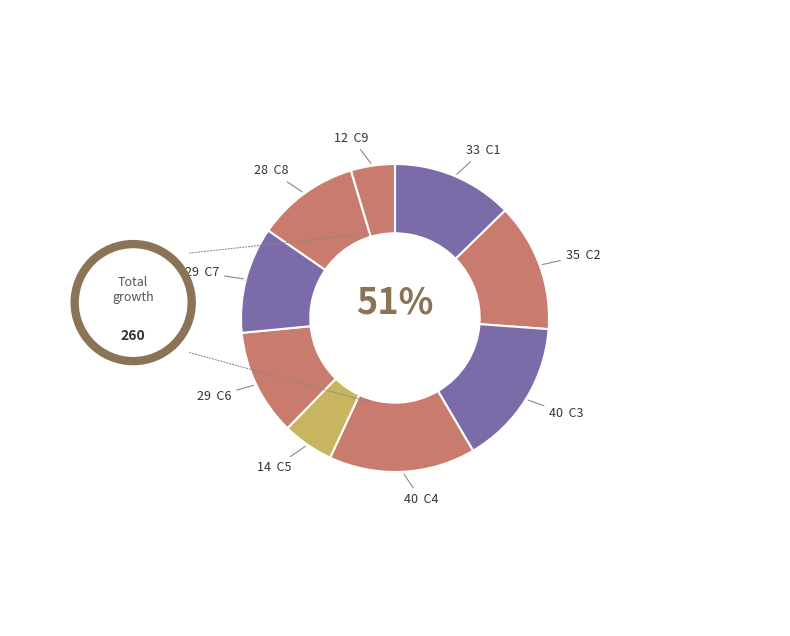

Is there any slice that represents more than half of the pie?

No